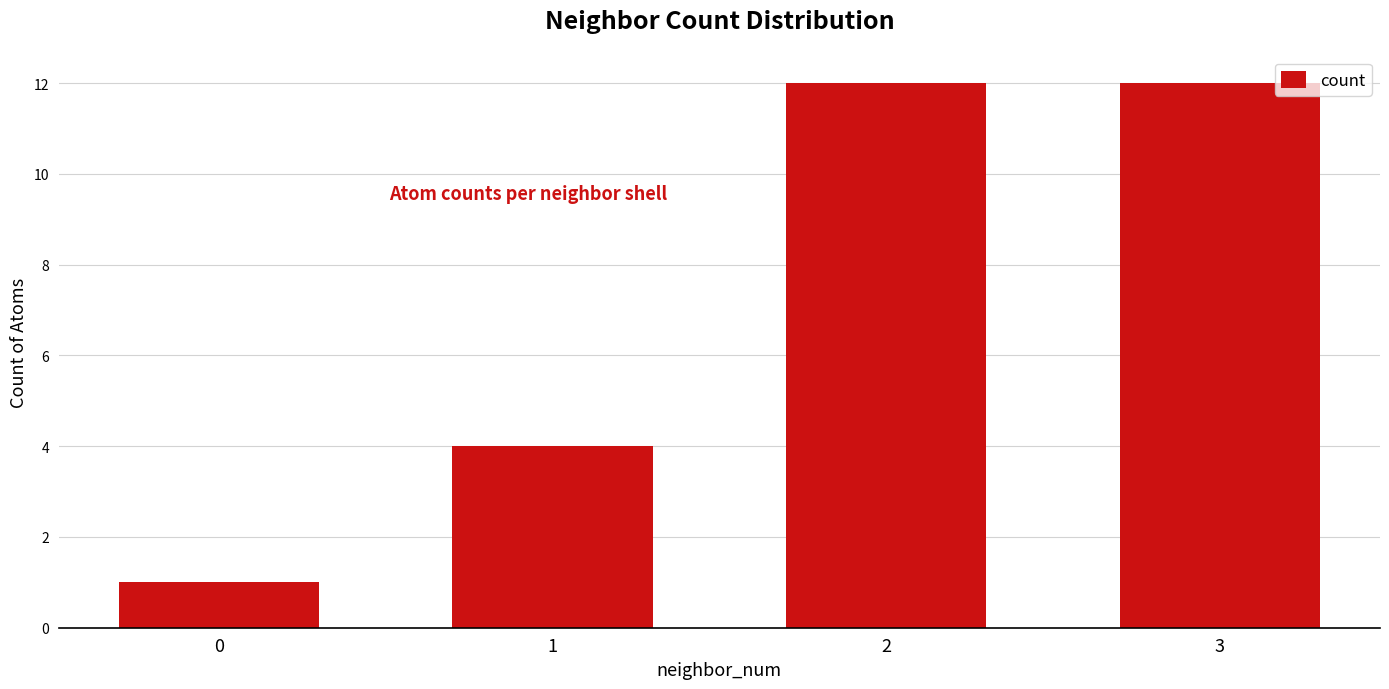

Reading left to right, list all the values displayed in this chart.

0=1	1=4	2=12	3=12